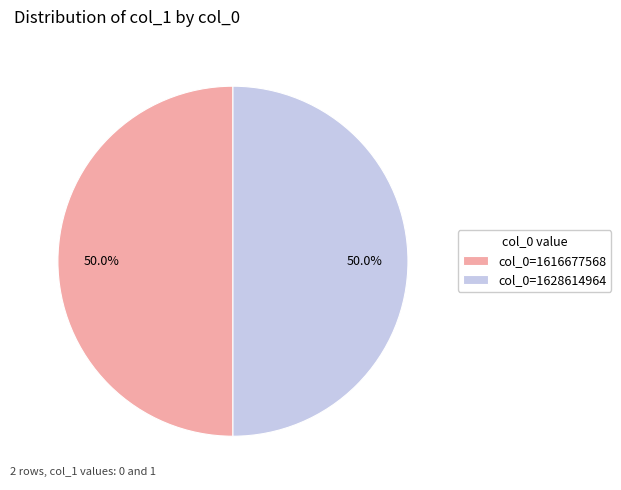

To the nearest percent, what portion does col_0=1628614964 represent?

50%